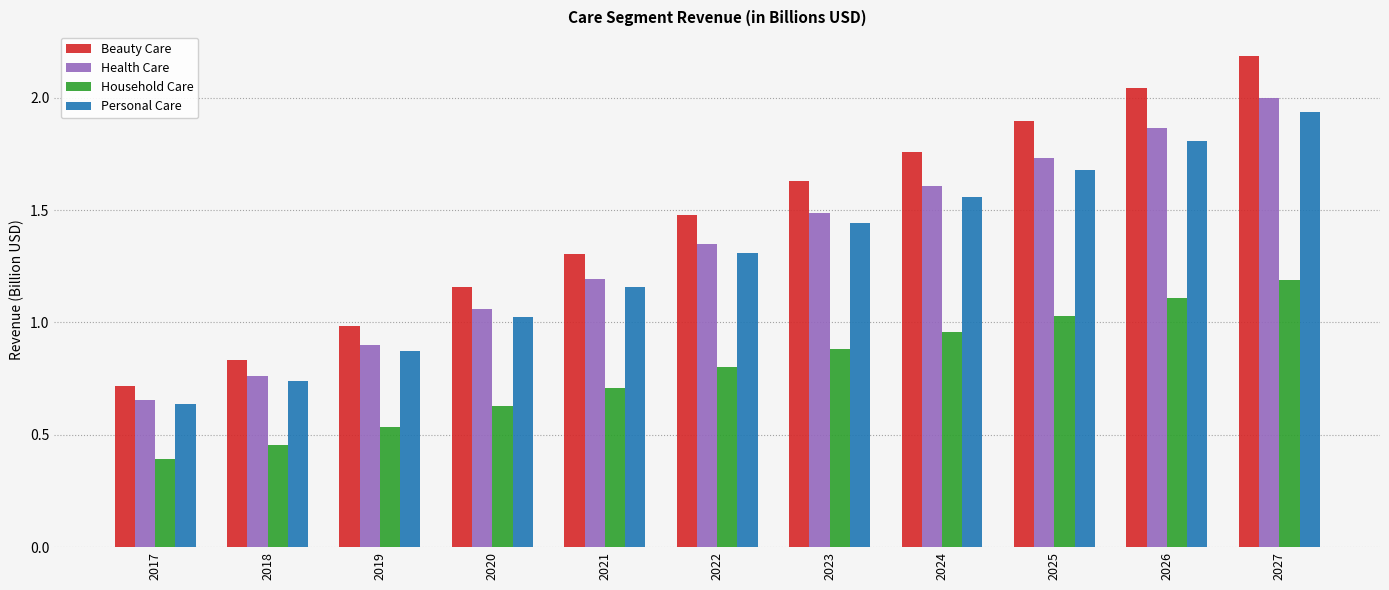

The value of Beauty Care at 2022 is 2.3. True or false?

False